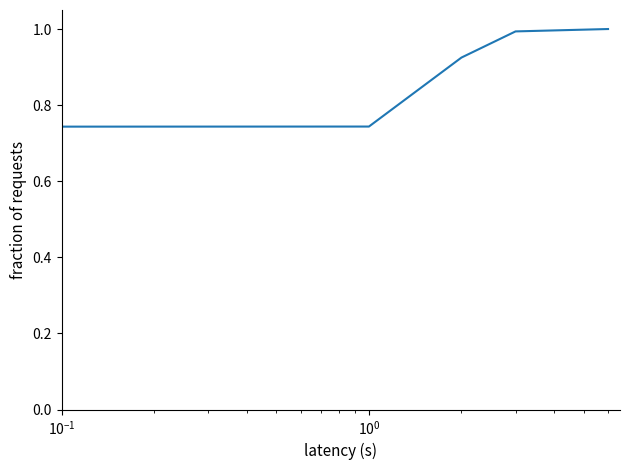

What is the average value?

0.8